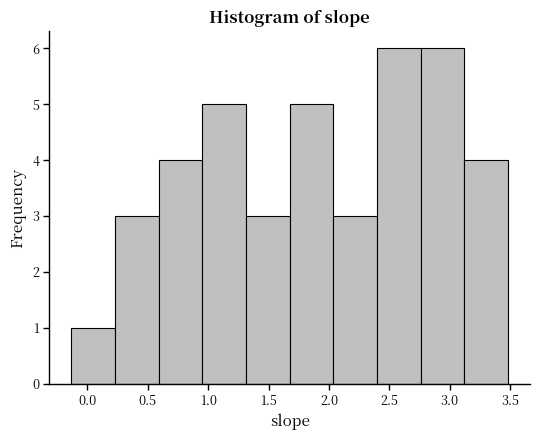

Reading left to right, list every bar in this chart as the range it spans on the x-axis followed by its height. Neither the bar edges nor the heights are printed on the chart, so give them approximately, as read against the axes.

-0.15 to 0.25: 1
0.25 to 0.60: 3
0.60 to 0.95: 4
0.95 to 1.30: 5
1.30 to 1.70: 3
1.70 to 2.05: 5
2.05 to 2.40: 3
2.40 to 2.75: 6
2.75 to 3.10: 6
3.10 to 3.50: 4